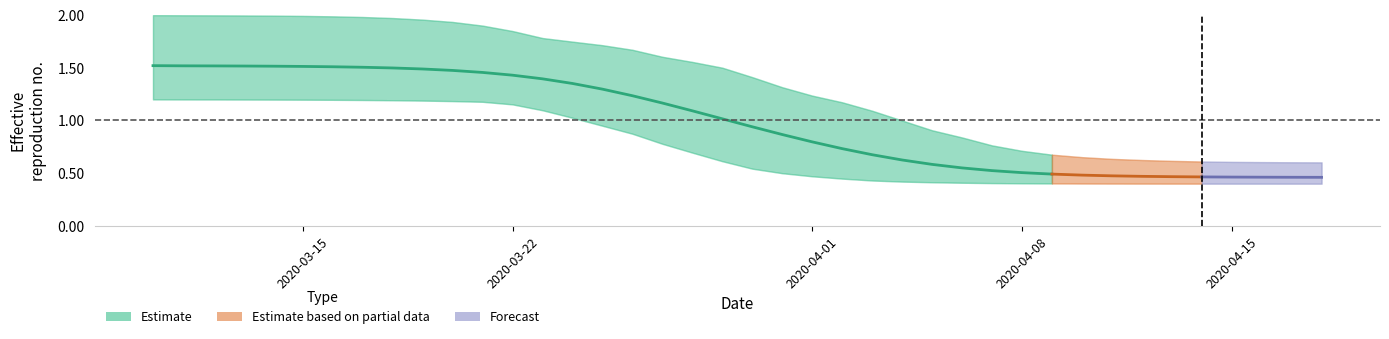

How many values in the r_upper series exceed 1?

25